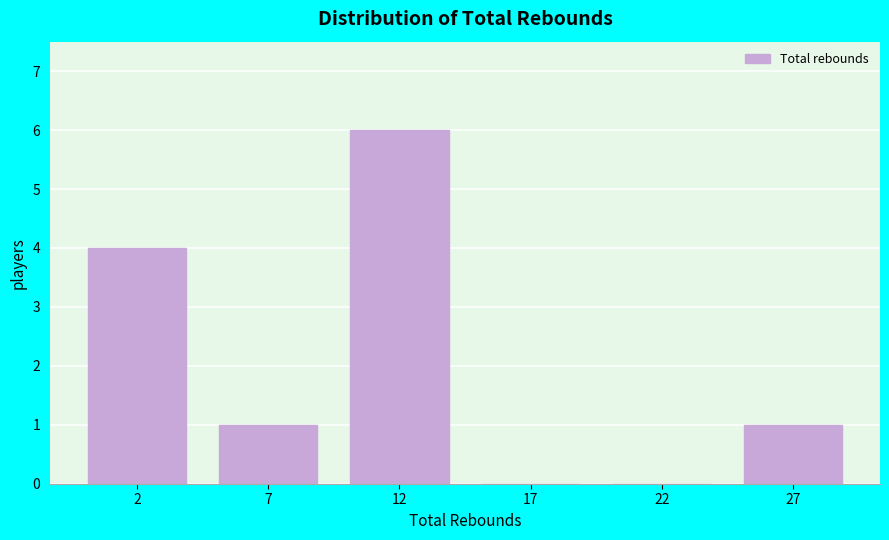

Reading left to right, list all the values displayed in this chart.

2=4	7=1	12=6	17=0	22=0	27=1